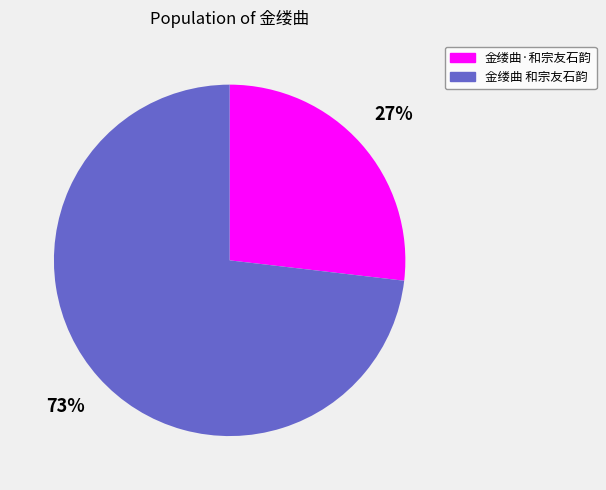

Between 金缕曲 和宗友石韵 and 金缕曲·和宗友石韵, which is larger?

金缕曲 和宗友石韵